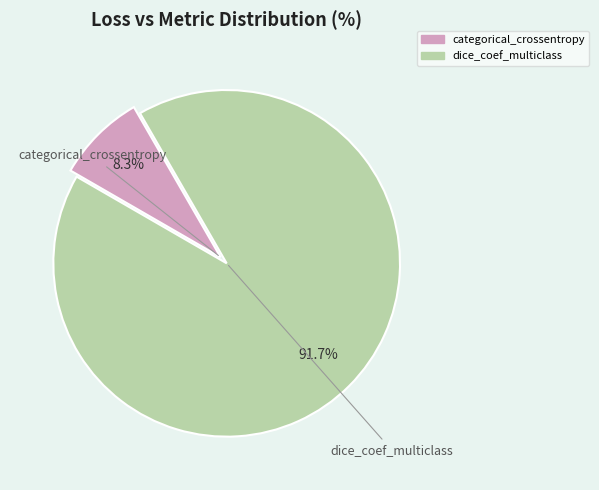

Is it true that categorical_crossentropy is 22% of the pie?

False